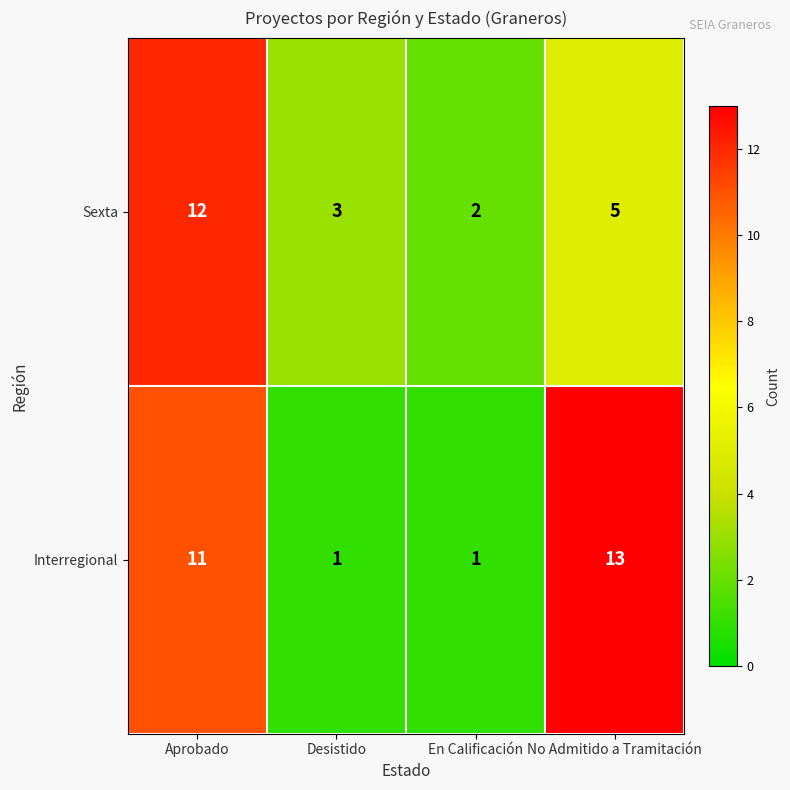

What is the maximum value shown in the chart?

13